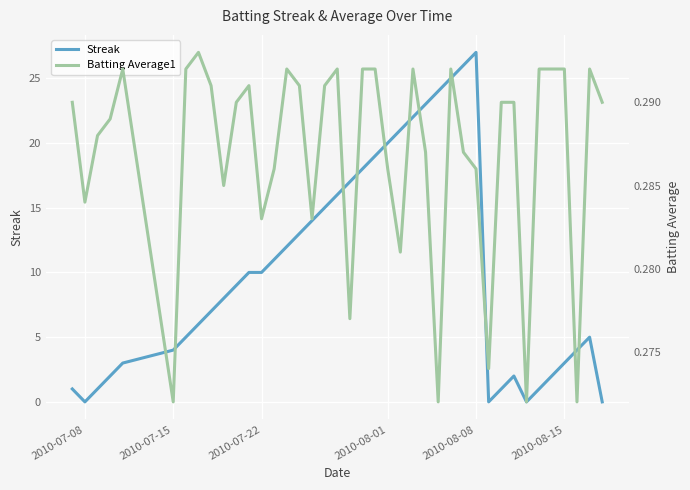

What is the maximum value for Batting Average1?

0.3